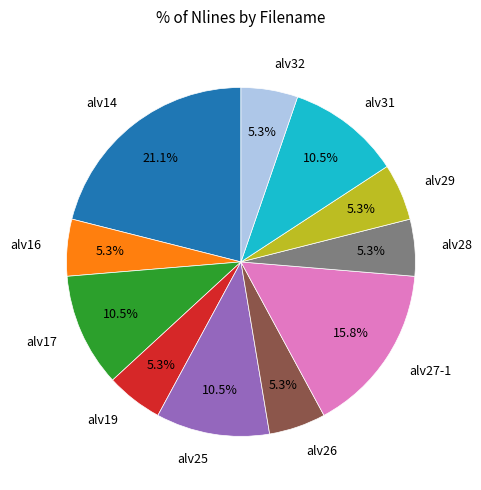

To the nearest percent, what is the average slice percentage?

9%